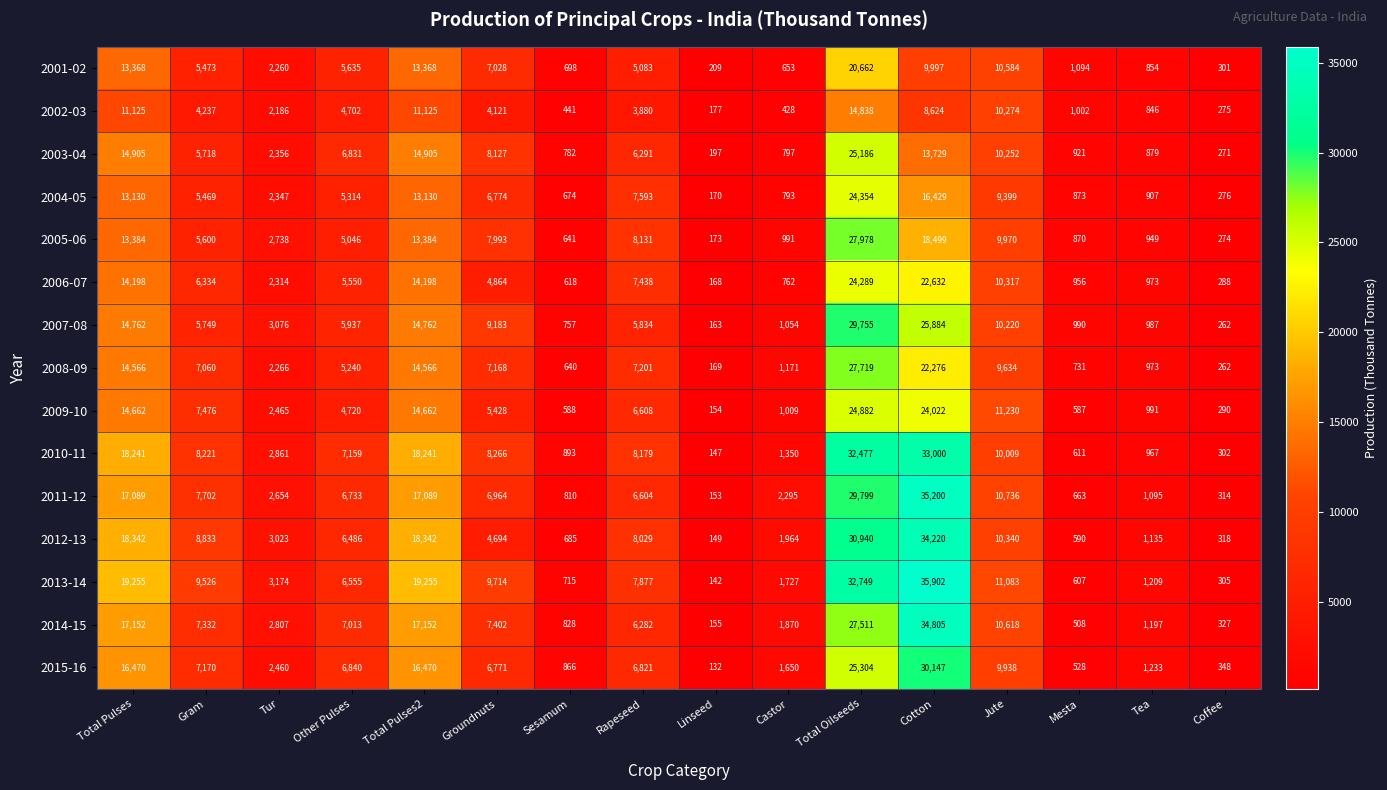

Which label corresponds to the smallest value in the chart?

Linseed